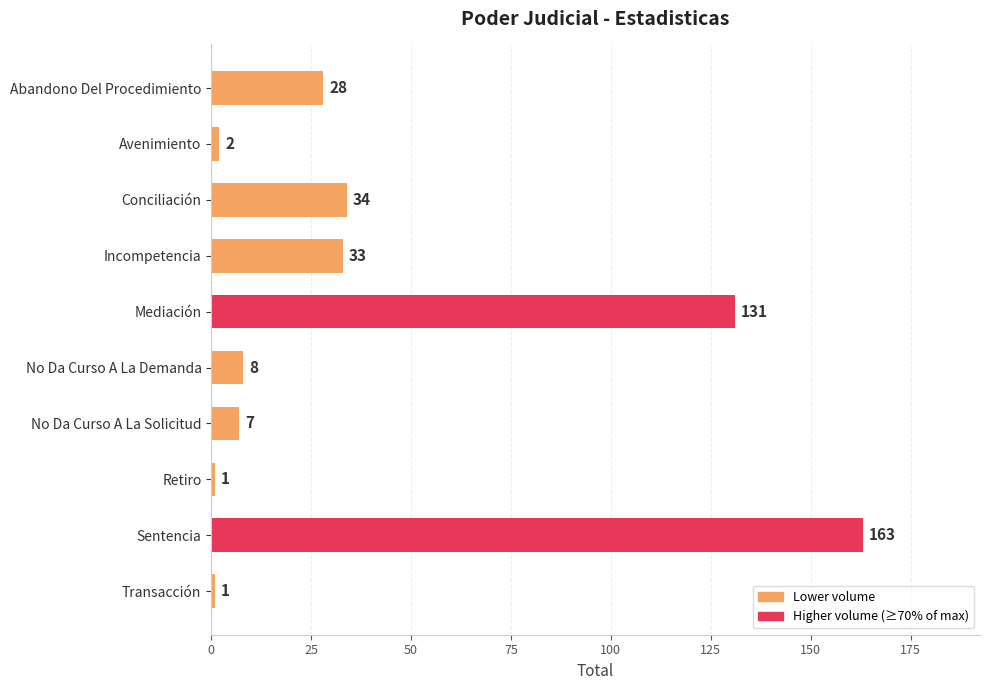

Which category has the highest value across all series?

Sentencia